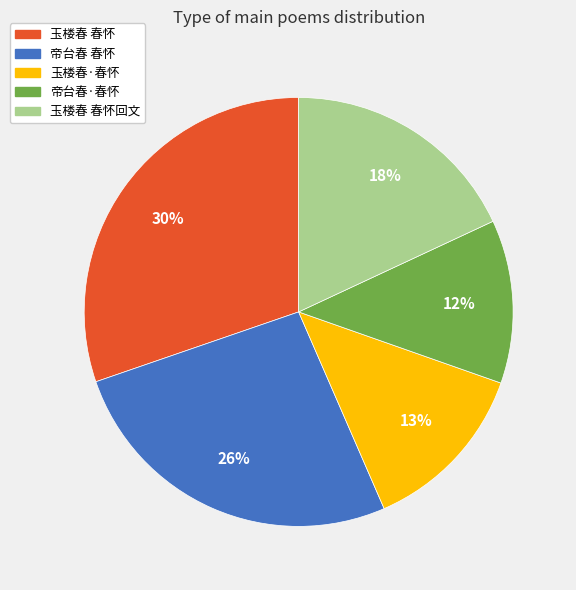

Is the sum of 玉楼春 春怀回文 and 玉楼春 春怀 greater than half?

No